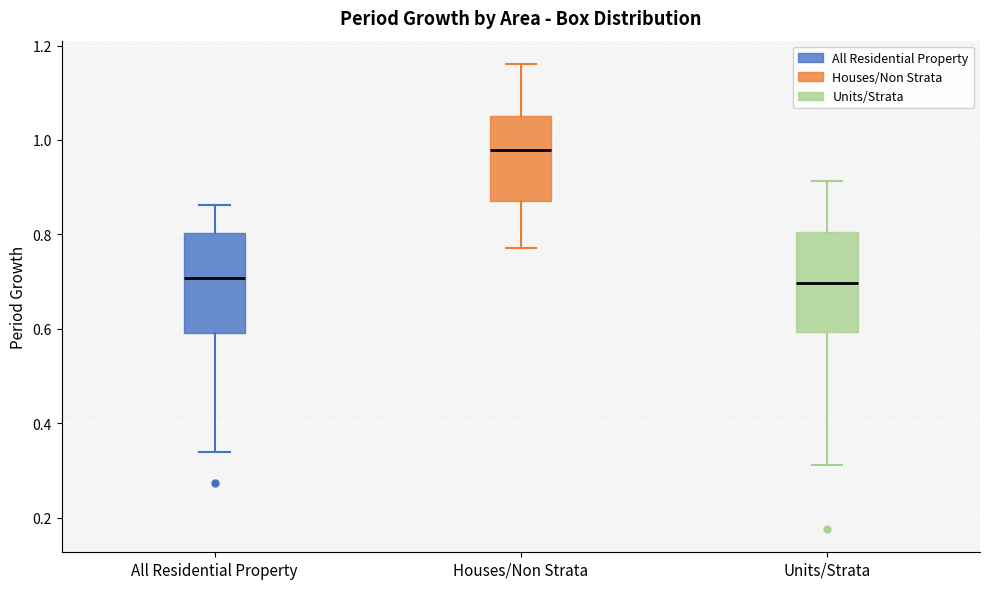

Where is the upper edge of the box for All Residential Property on the y-axis? The values are not printed on the chart, so give them approximately, as read against the axis.

0.80